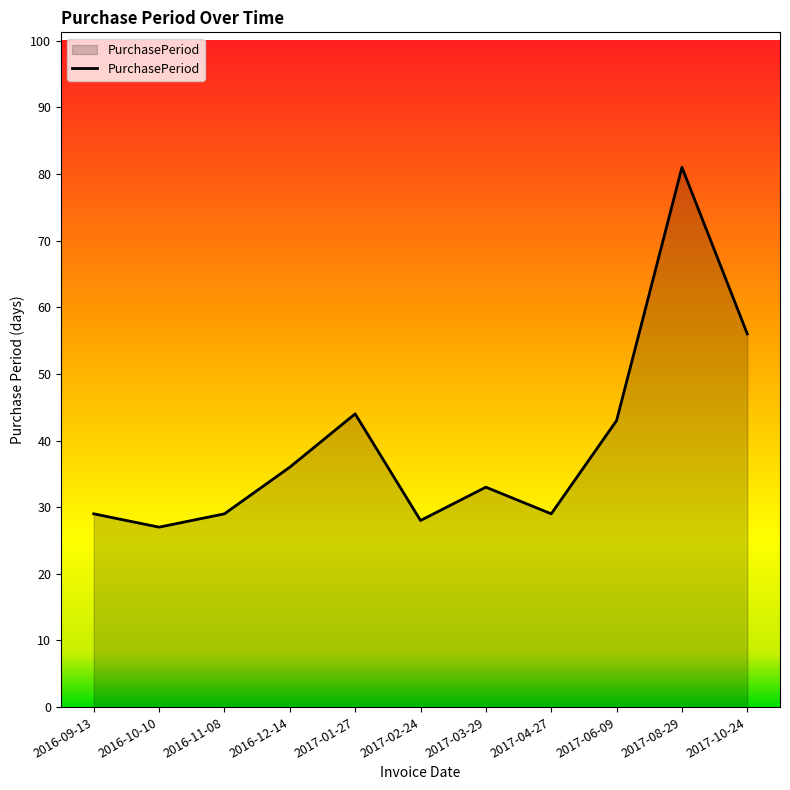

Where is the first local minimum?

2016-10-10